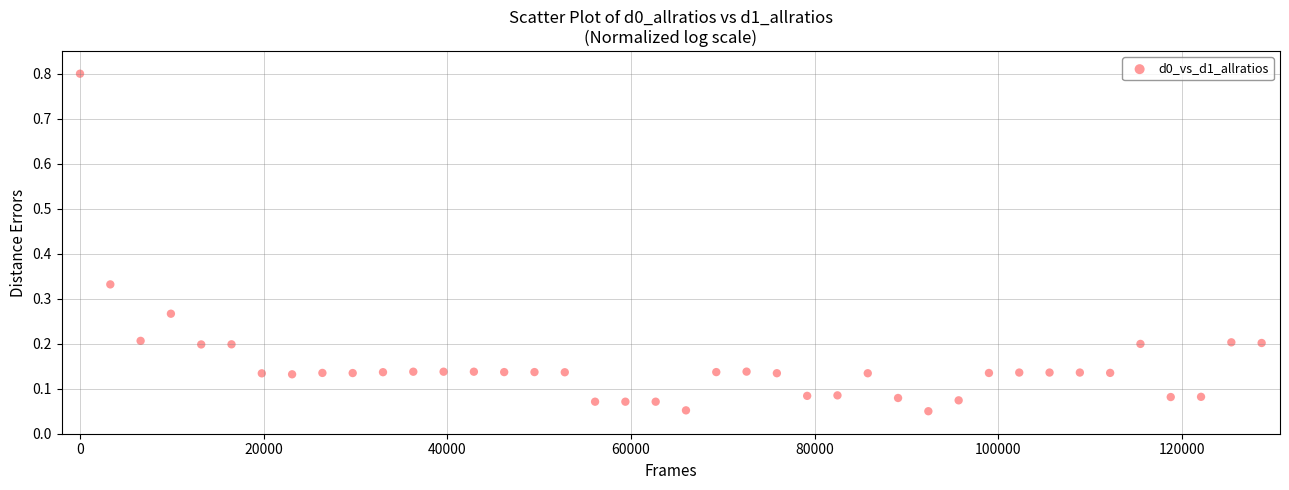

What is the range of X values (max minus min)?

128700.0